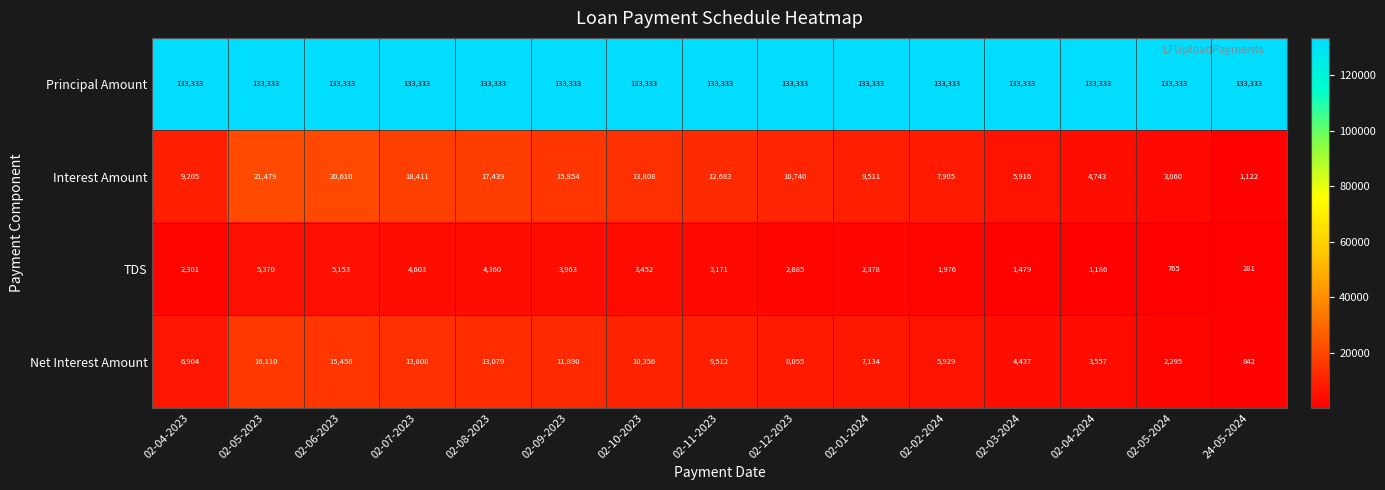

What is the minimum value for TDS?

281